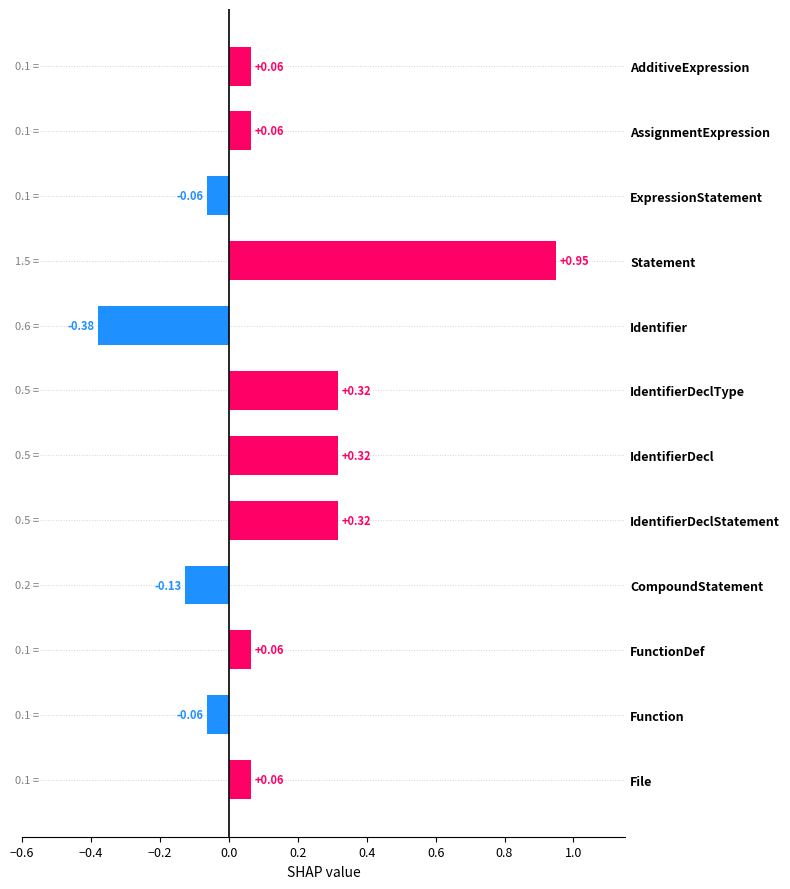

Which has a higher value, CompoundStatement or ExpressionStatement?

ExpressionStatement